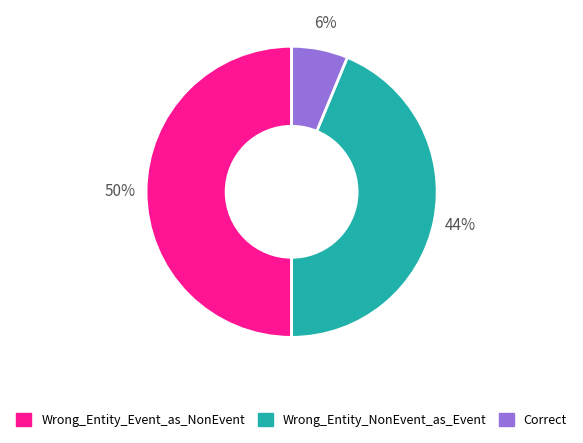

How many segments does this pie chart have?

3